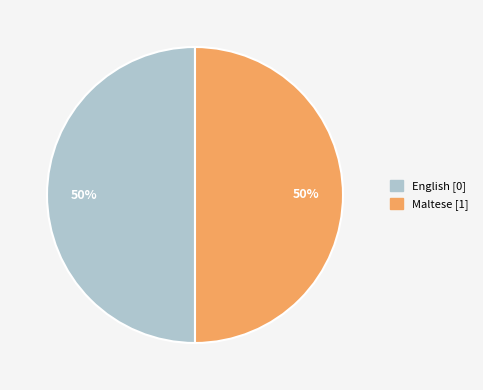

To the nearest percent, what is the difference between the Maltese and English slice percentages?

0%